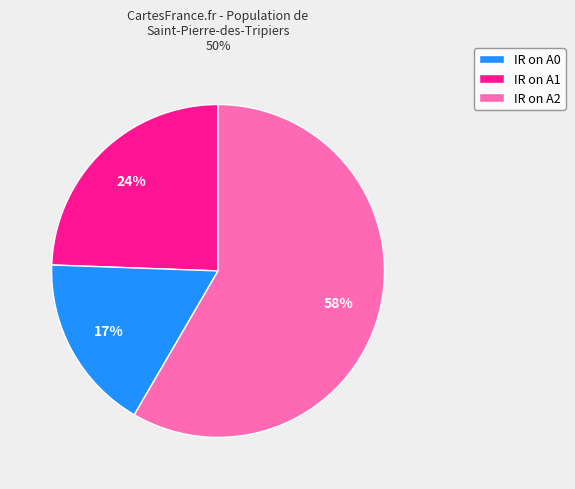

Between IR on A1 and IR on A0, which is larger?

IR on A0